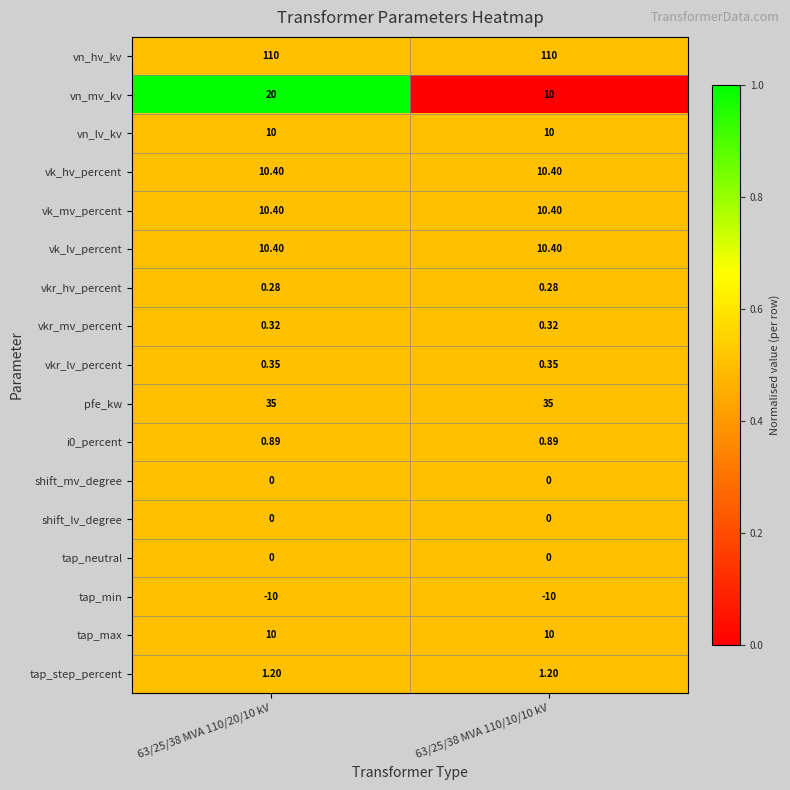

Which series has the largest total across all categories?

vn_hv_kv